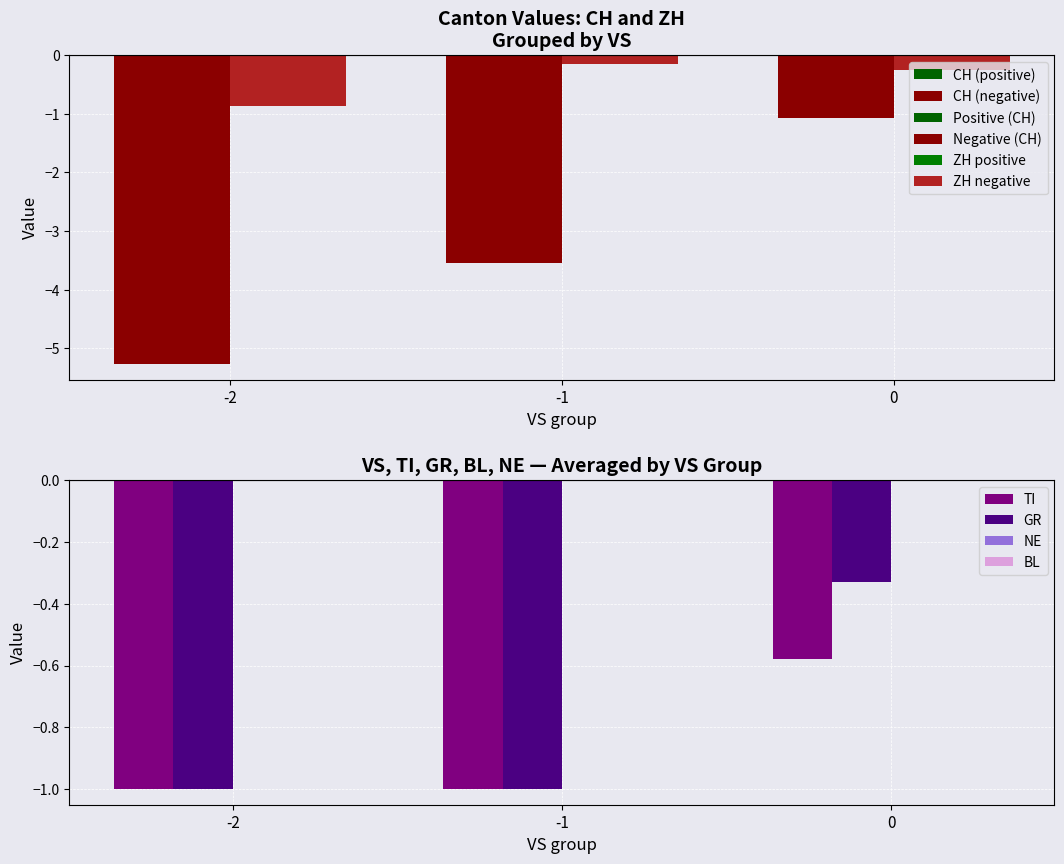

The TI series shows -0.2 at 0. True or false?

False